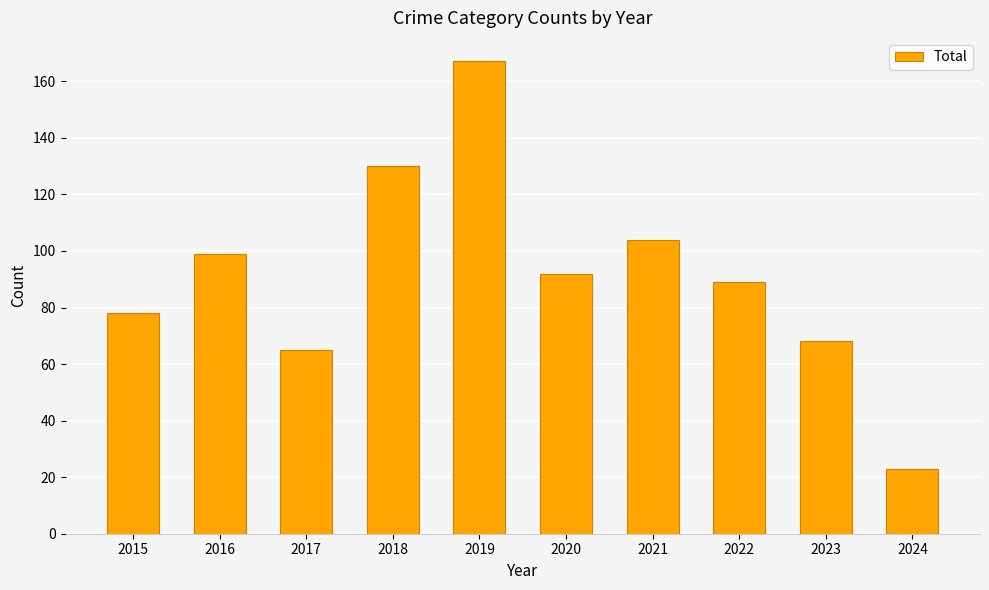

What is the value of the 3rd bar from the left?

65